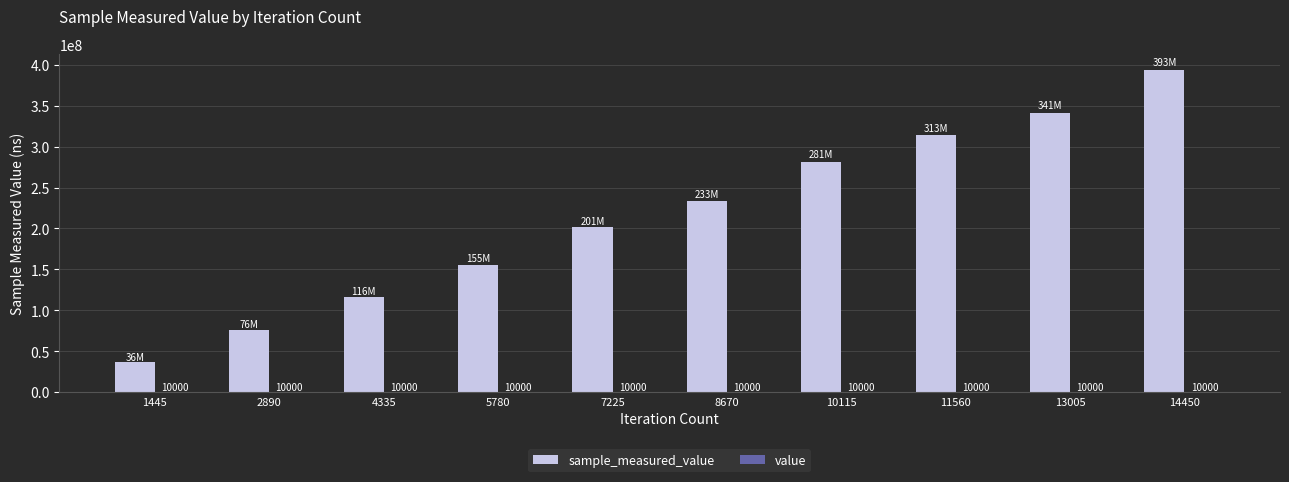

At which category is the sum across all series the highest?

14450